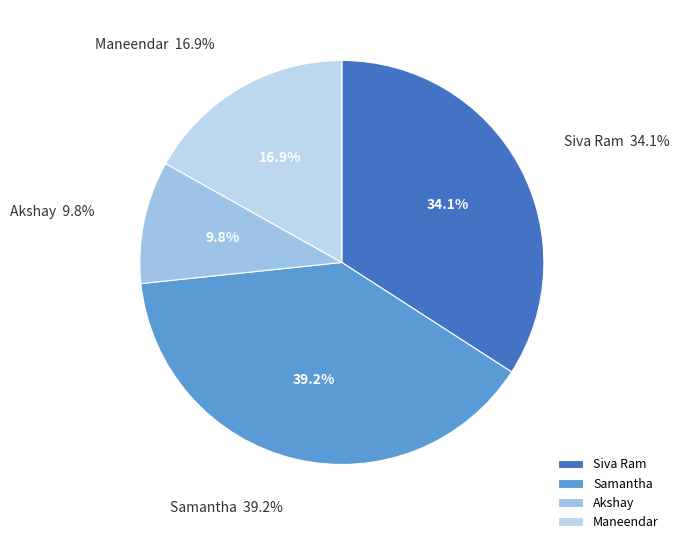

To the nearest percent, what percentage of the pie is Maneendar?

17%